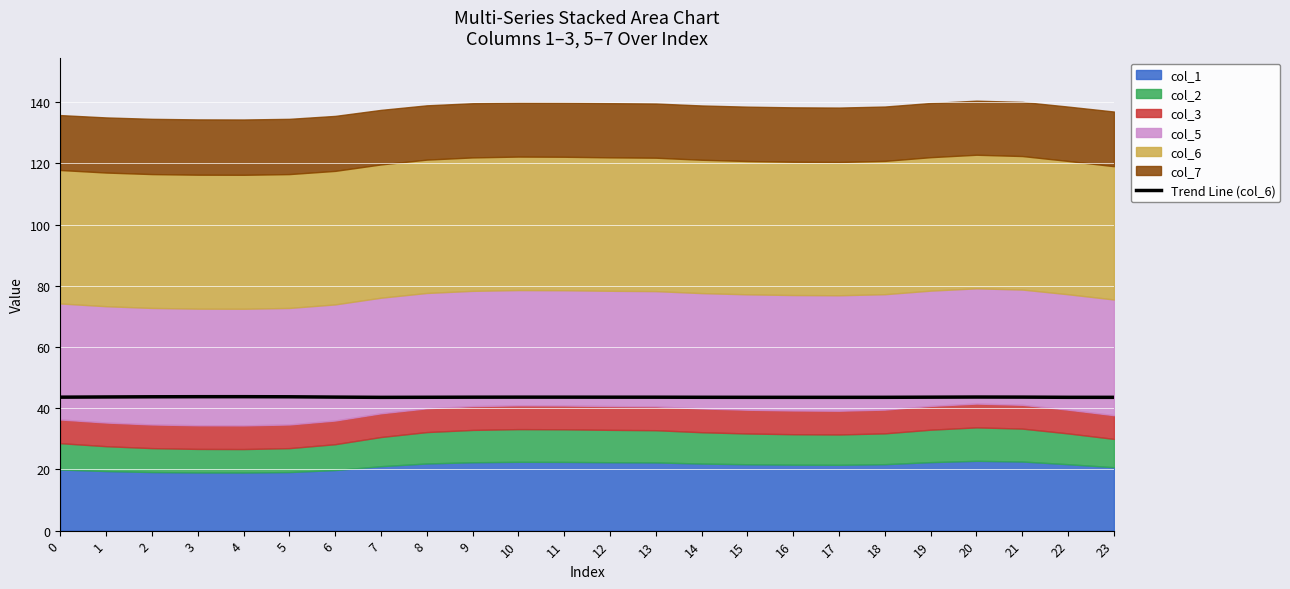

True or false: the data shows 11.9 at 3.

False